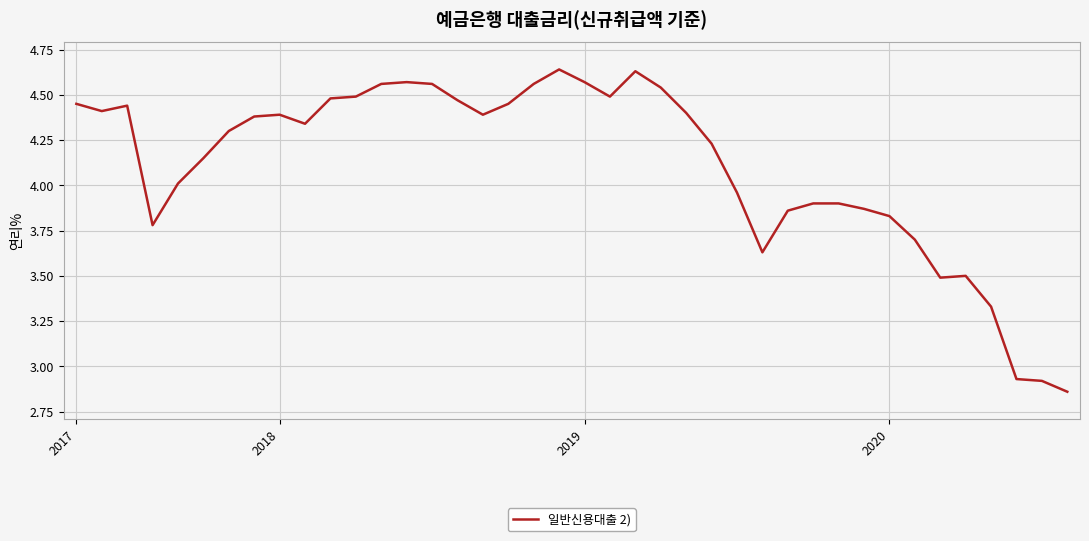

What is the difference between the maximum and minimum values?

1.8